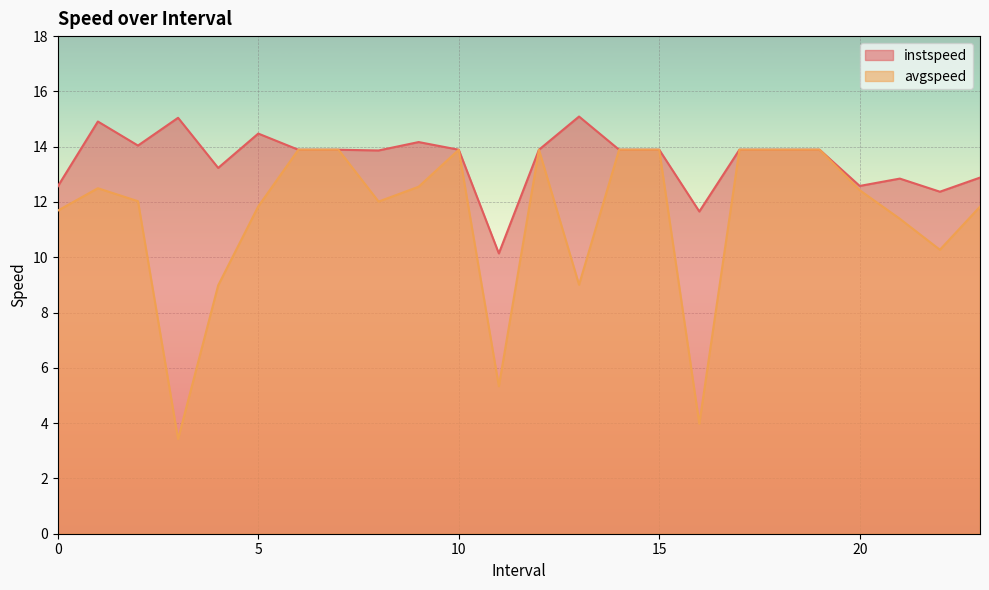

Rank the series at 4.0 from highest to lowest value.

instspeed, avgspeed